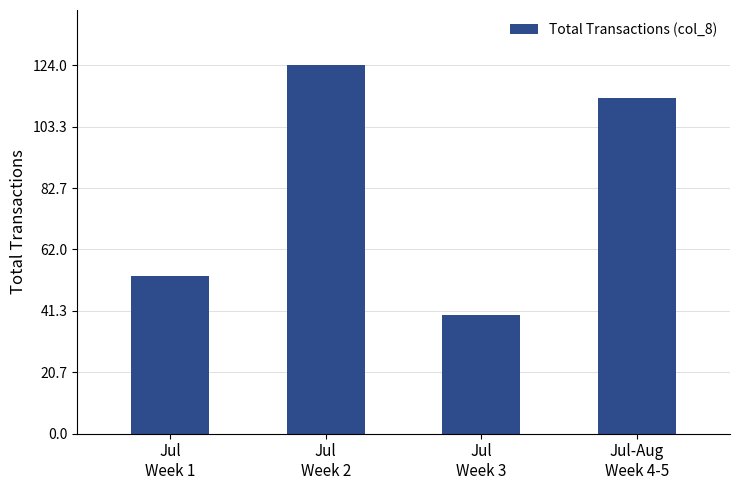

What is the sum of all values?

330